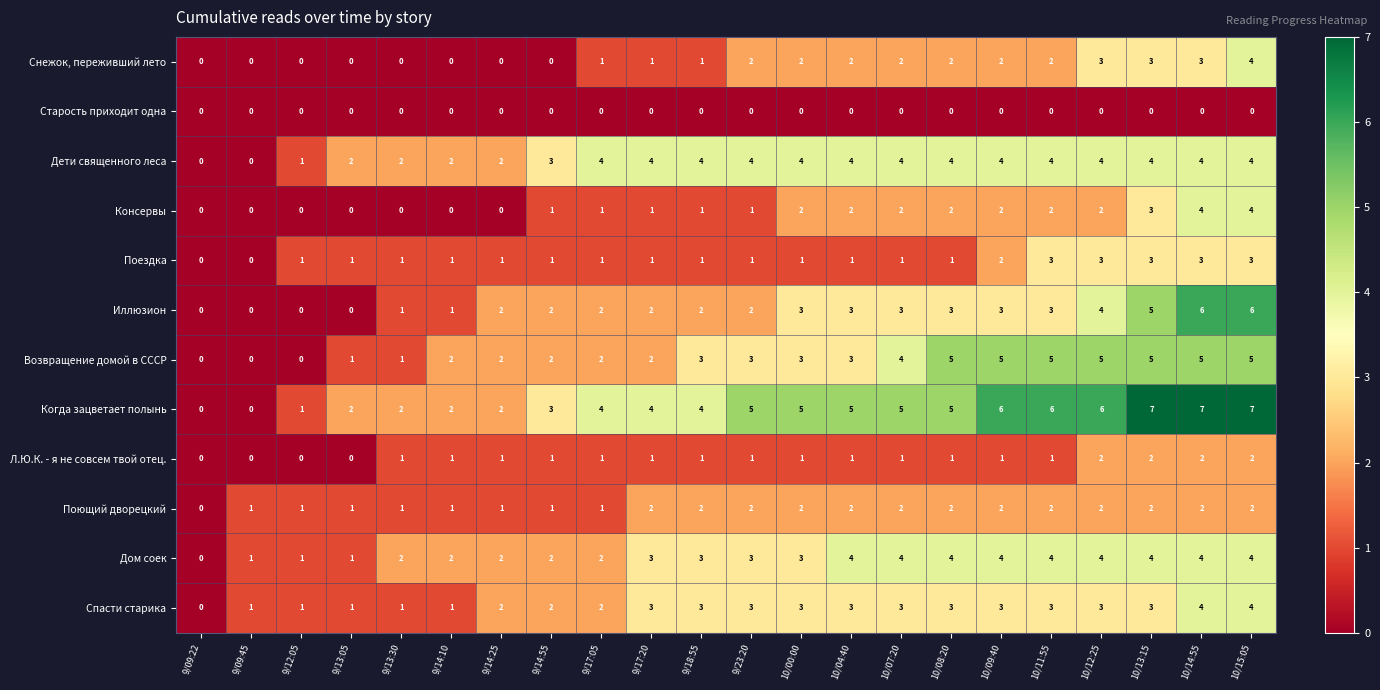

The Снежок, переживший лето series shows -2 at 9/13:05. True or false?

False